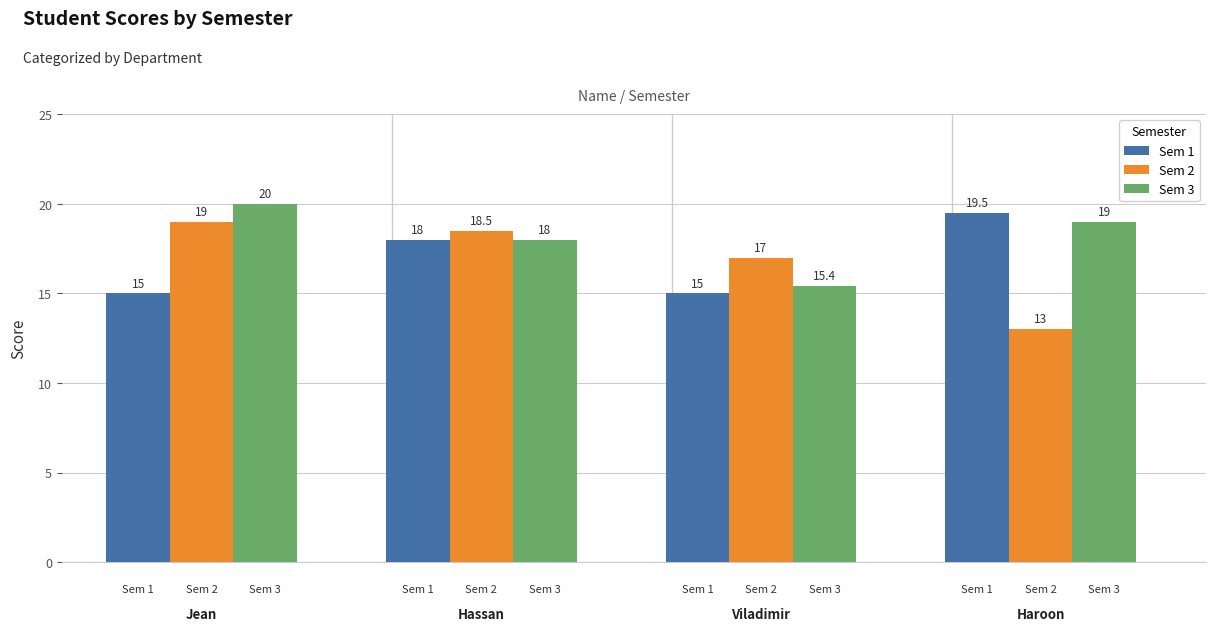

Which series has the largest total across all categories?

Sem 3